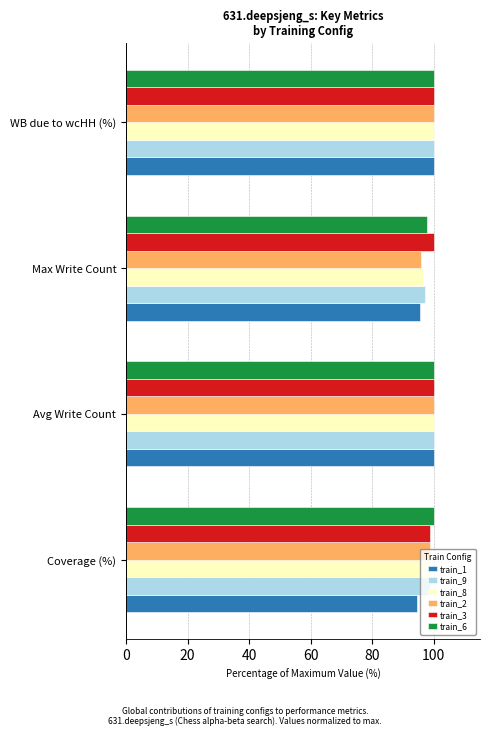

At which label does train_8 reach its minimum?

Max Write Count